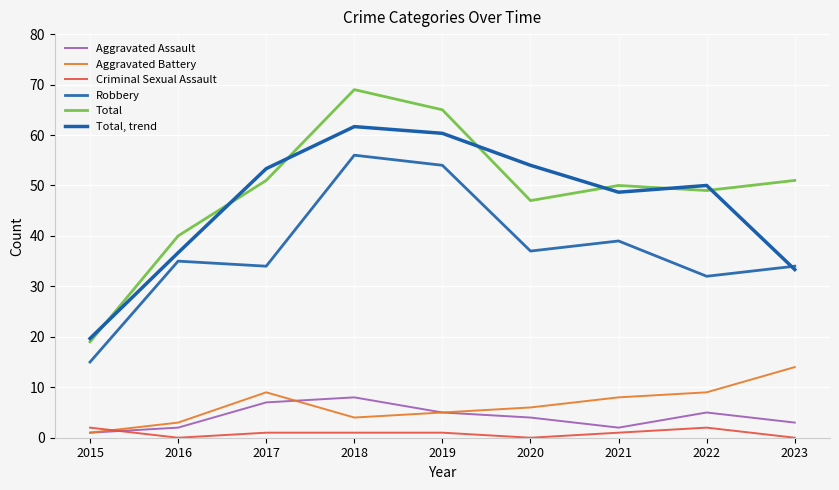

The Robbery series shows 26.0 at 2021. True or false?

False